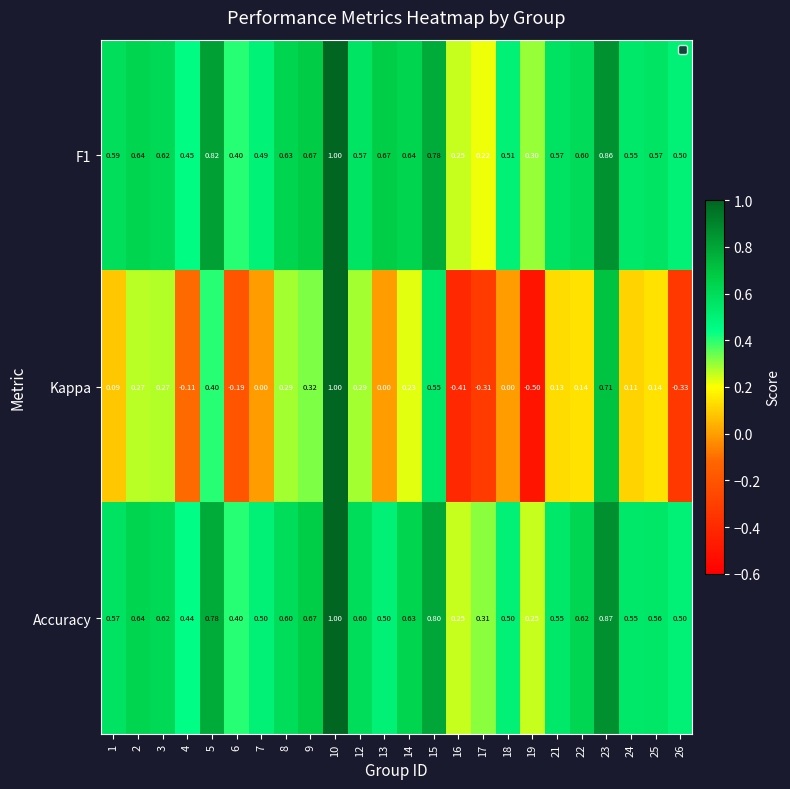

Is the value of Kappa at 8 greater than the value of Accuracy at 25?

No